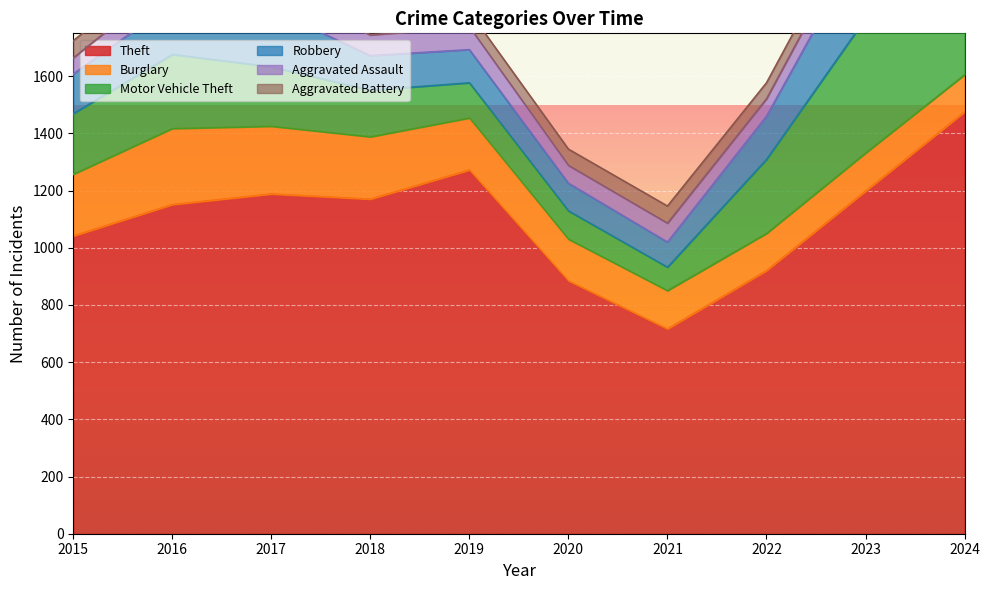

Read the Aggravated Assault value at 2018, to the nearest 5.

70